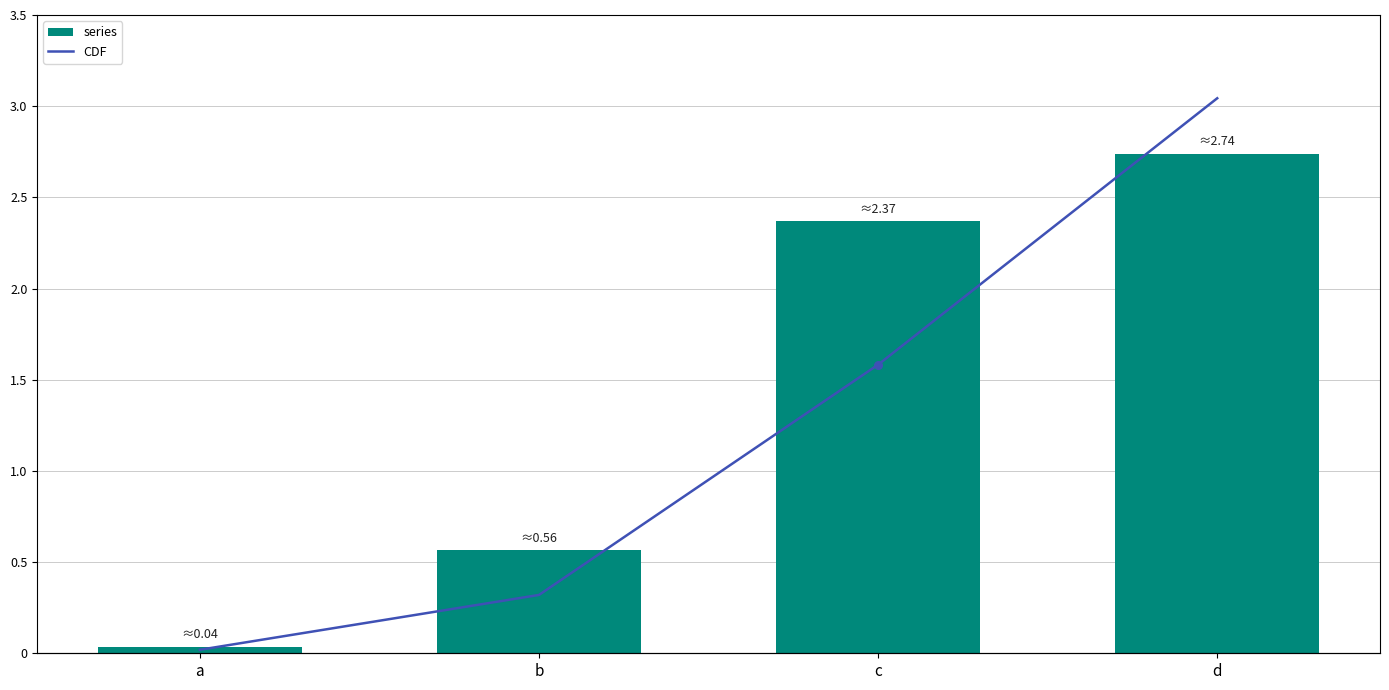

Which series contains the lowest Y value?

series